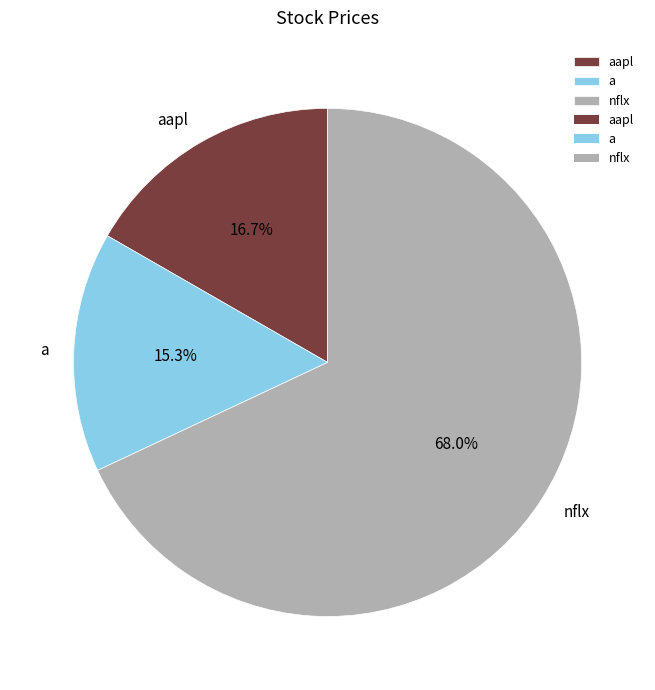

Is it true that a is 15% of the pie?

True